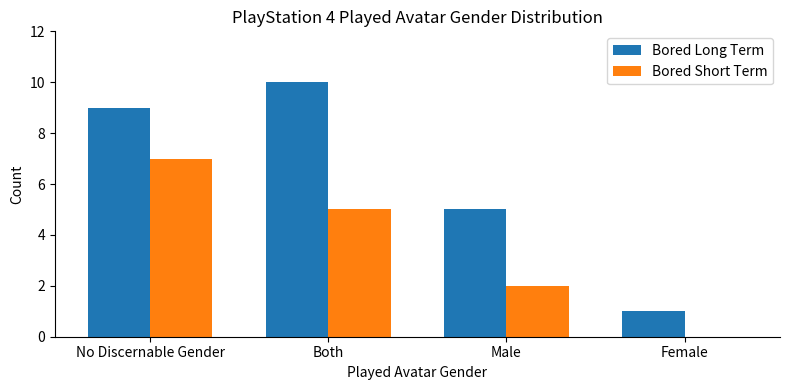

What is the sum of the Bored Short Term values at Male and Both?

7